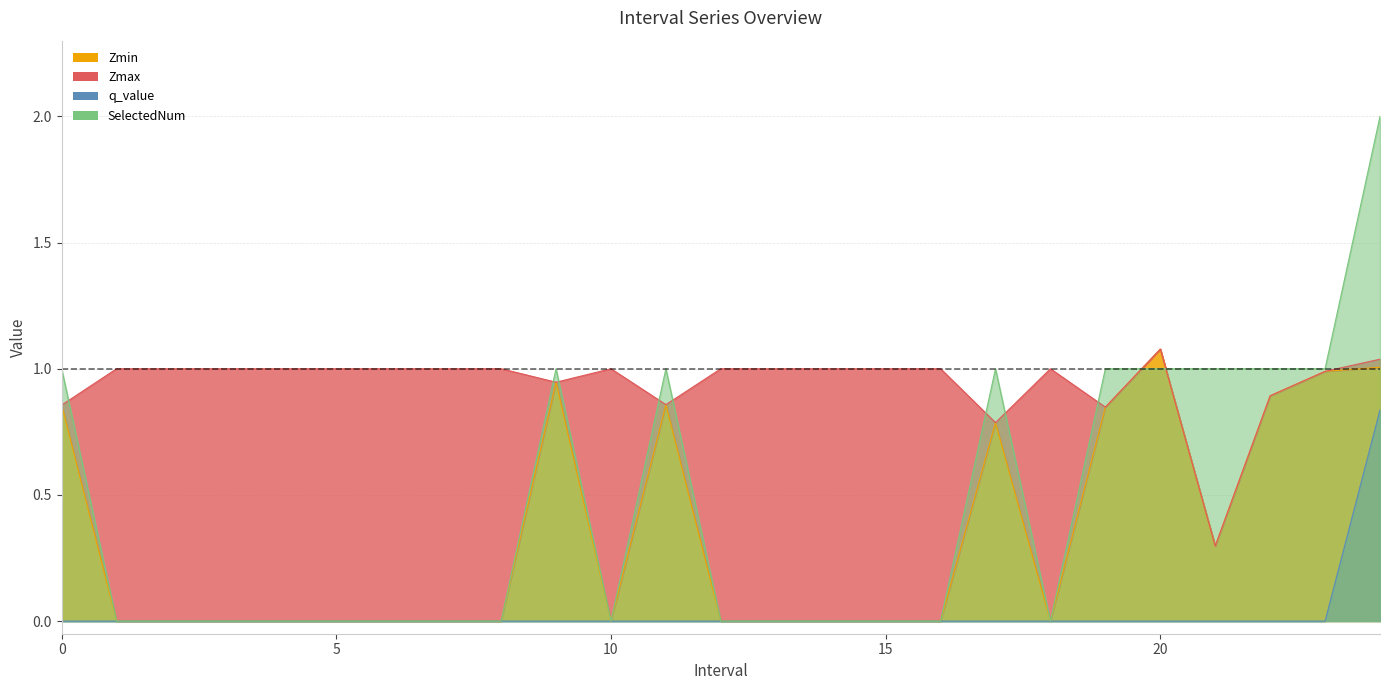

What is the total value across all series at 4.0?

1.0